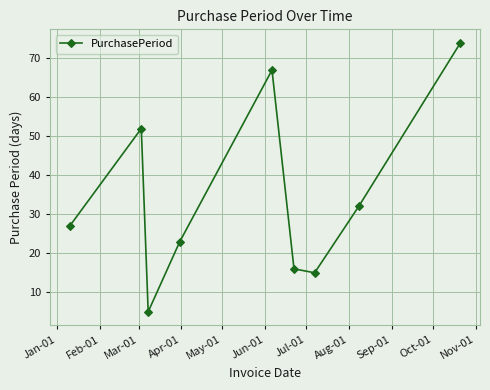

What is the average value?

35